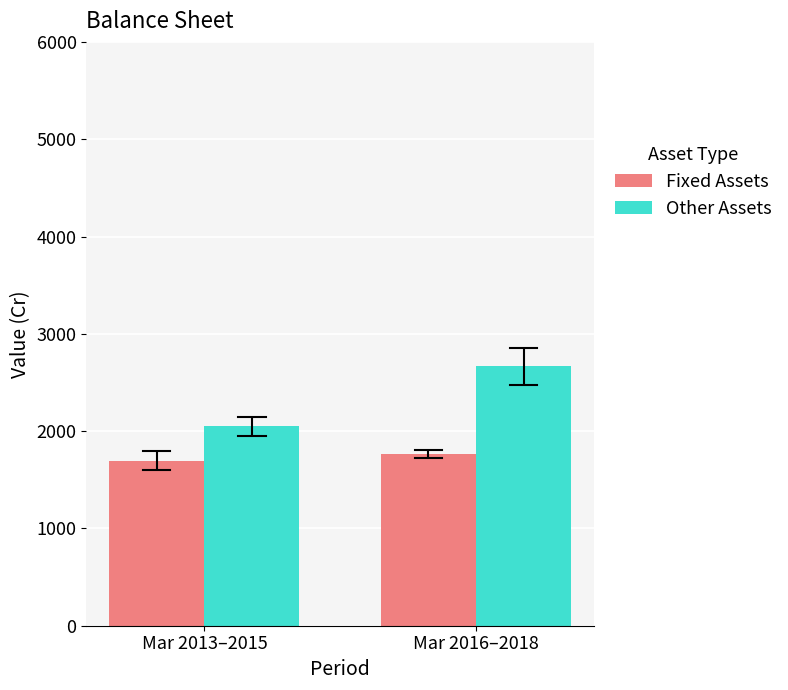

What is the value of the Fixed Assets bar at the 1st from the left?

1695.7